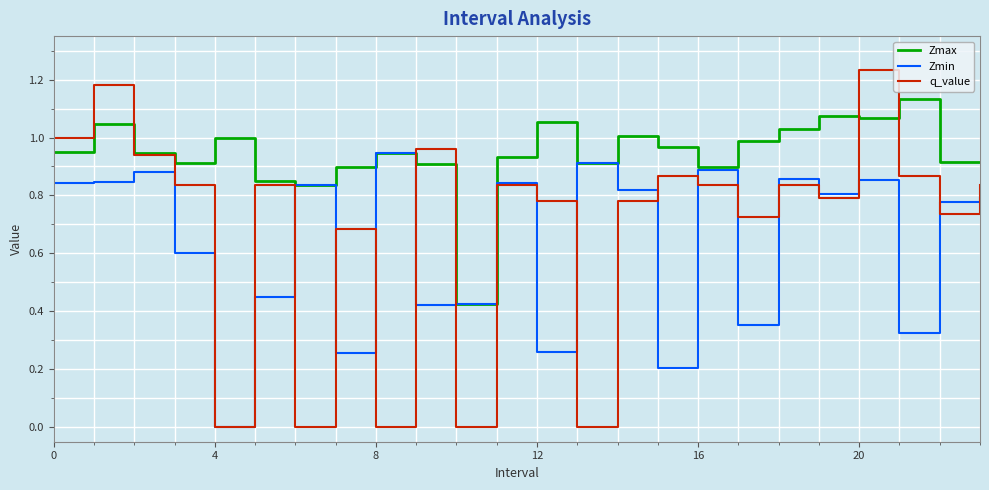

Which series has the largest total across all categories?

Zmax